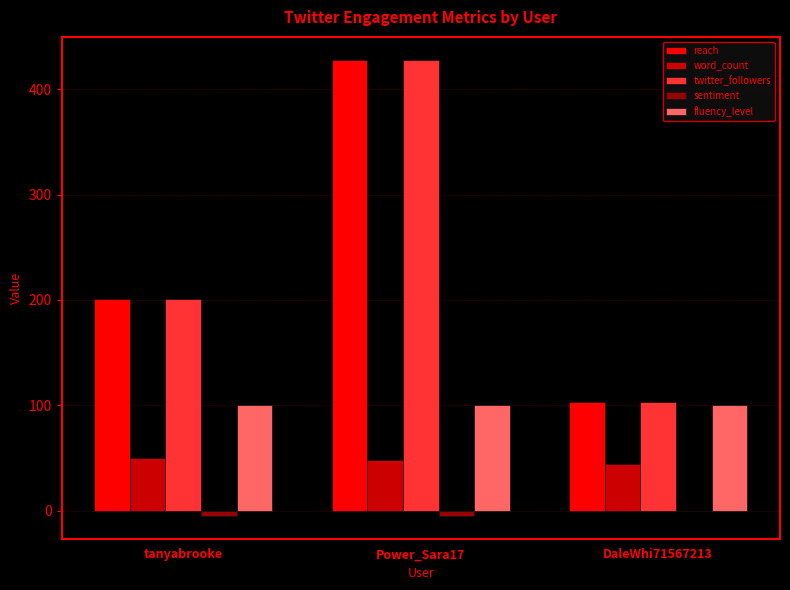

How many groups of bars are there?

3